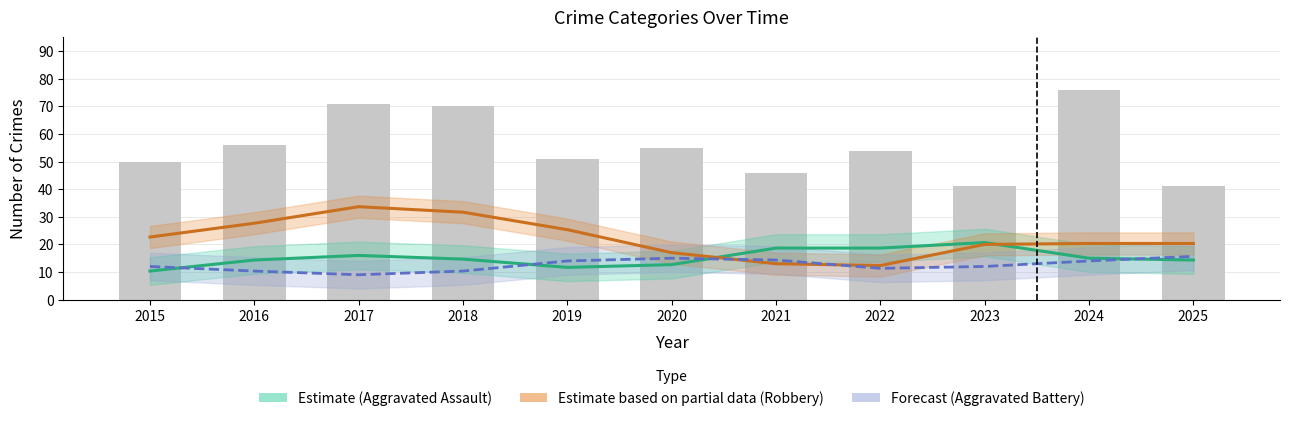

What is the sum of all Forecast (Aggravated Battery) values?

138.0